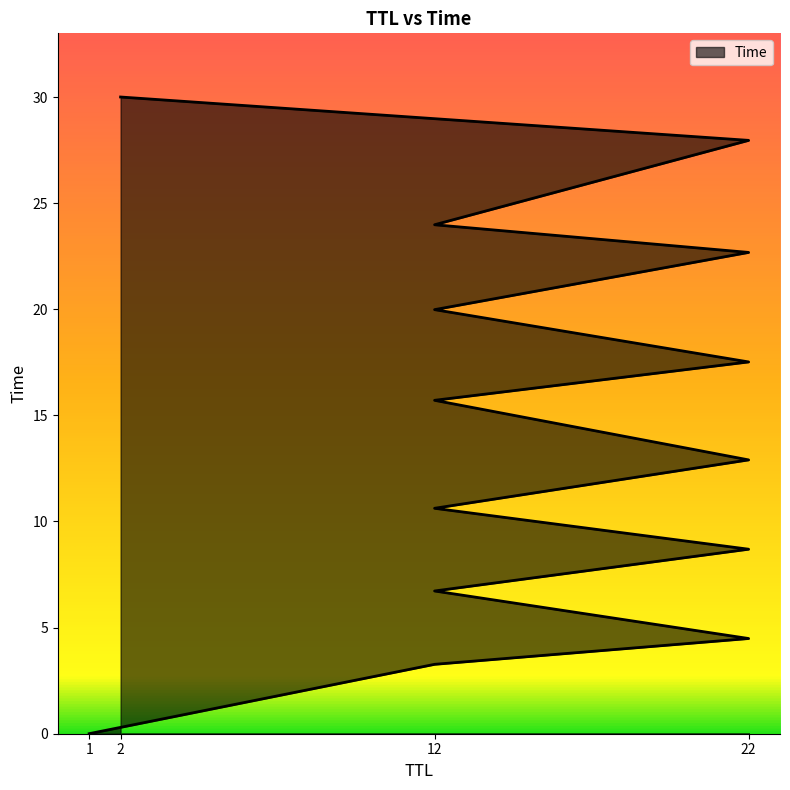

Rank the categories by value from lowest to highest.

1, 12, 22, 12, 22, 12, 22, 12, 22, 12, 22, 12, 22, 2